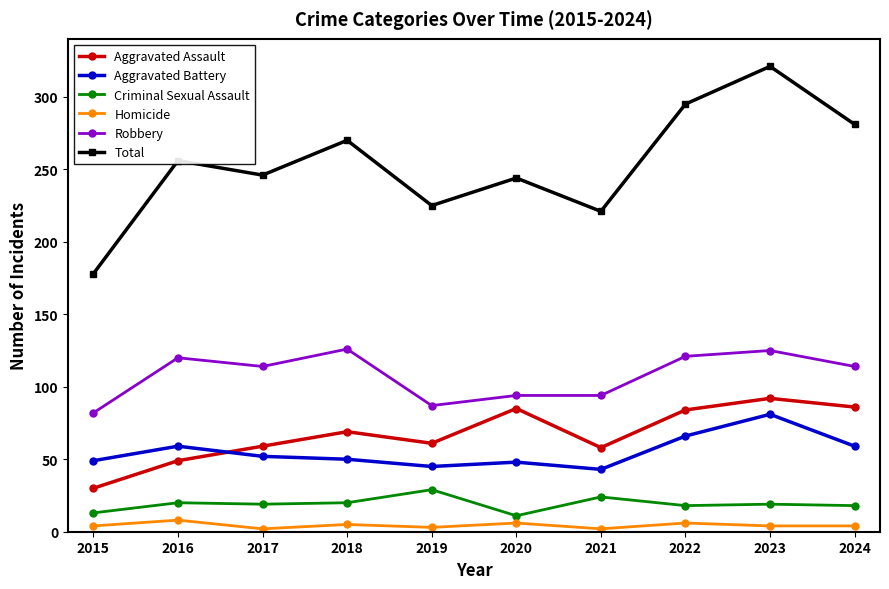

At which category does Robbery reach its first local peak?

2016